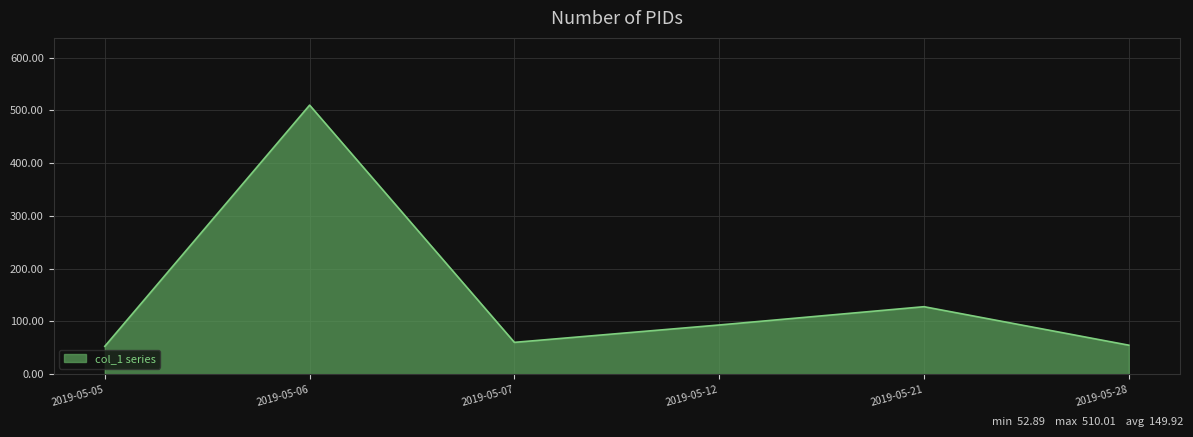

Which label corresponds to the largest value in the chart?

2019-05-06